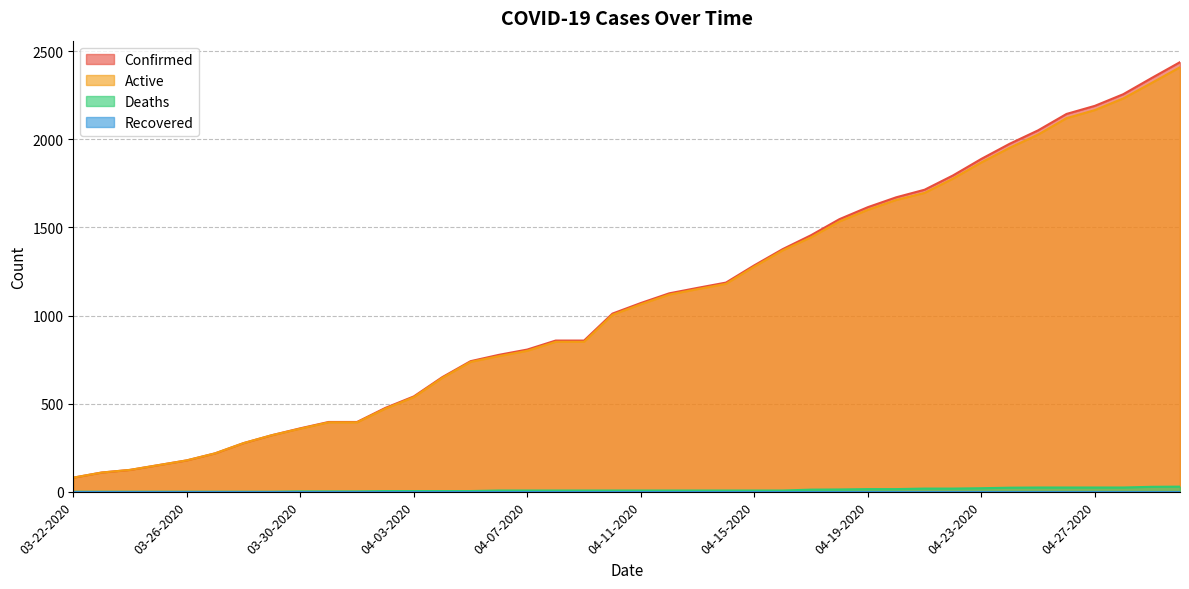

Reading right to left, transcribe all the data shown in this chart.

Confirmed: 04-30-2020=2438	04-29-2020=2348	04-28-2020=2256	04-27-2020=2190	04-26-2020=2144	04-25-2020=2051	04-24-2020=1975	04-23-2020=1889	04-22-2020=1795	04-21-2020=1714	04-20-2020=1671	04-19-2020=1615	04-18-2020=1547	04-17-2020=1456	04-16-2020=1377	04-15-2020=1285	04-14-2020=1187	04-13-2020=1157	04-12-2020=1126	04-11-2020=1071	04-10-2020=1011	04-09-2020=858	04-08-2020=858	04-07-2020=807	04-06-2020=777	04-05-2020=741	04-04-2020=650	04-03-2020=541	04-02-2020=476	04-01-2020=396	03-31-2020=396	03-30-2020=360	03-29-2020=321	03-28-2020=276	03-27-2020=218	03-26-2020=178	03-25-2020=151	03-24-2020=124	03-23-2020=109	03-22-2020=80
Active: 04-30-2020=2409	04-29-2020=2320	04-28-2020=2232	04-27-2020=2166	04-26-2020=2120	04-25-2020=2027	04-24-2020=1952	04-23-2020=1869	04-22-2020=1777	04-21-2020=1696	04-20-2020=1656	04-19-2020=1600	04-18-2020=1534	04-17-2020=1444	04-16-2020=1370	04-15-2020=1278	04-14-2020=1180	04-13-2020=1150	04-12-2020=1119	04-11-2020=1064	04-10-2020=1004	04-09-2020=851	04-08-2020=851	04-07-2020=800	04-06-2020=770	04-05-2020=737	04-04-2020=646	04-03-2020=537	04-02-2020=472	04-01-2020=394	03-31-2020=394	03-30-2020=358	03-29-2020=321	03-28-2020=276	03-27-2020=218	03-26-2020=178	03-25-2020=151	03-24-2020=124	03-23-2020=109	03-22-2020=80
Deaths: 04-30-2020=29	04-29-2020=28	04-28-2020=24	04-27-2020=24	04-26-2020=24	04-25-2020=24	04-24-2020=23	04-23-2020=20	04-22-2020=18	04-21-2020=18	04-20-2020=15	04-19-2020=15	04-18-2020=13	04-17-2020=12	04-16-2020=7	04-15-2020=7	04-14-2020=7	04-13-2020=7	04-12-2020=7	04-11-2020=7	04-10-2020=7	04-09-2020=7	04-08-2020=7	04-07-2020=7	04-06-2020=7	04-05-2020=4	04-04-2020=4	04-03-2020=4	04-02-2020=4	04-01-2020=2	03-31-2020=2	03-30-2020=2	03-29-2020=0	03-28-2020=0	03-27-2020=0	03-26-2020=0	03-25-2020=0	03-24-2020=0	03-23-2020=0	03-22-2020=0